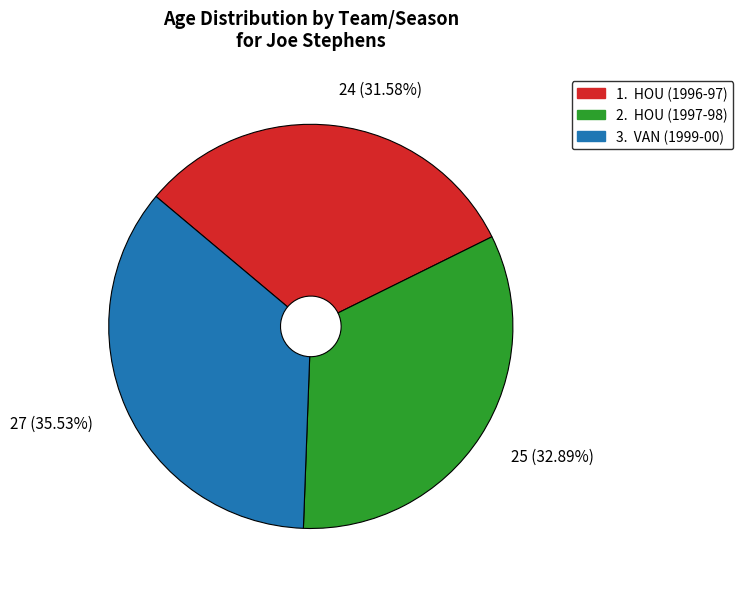

Which has a higher value, 24 (31.58%) or 27 (35.53%)?

27 (35.53%)